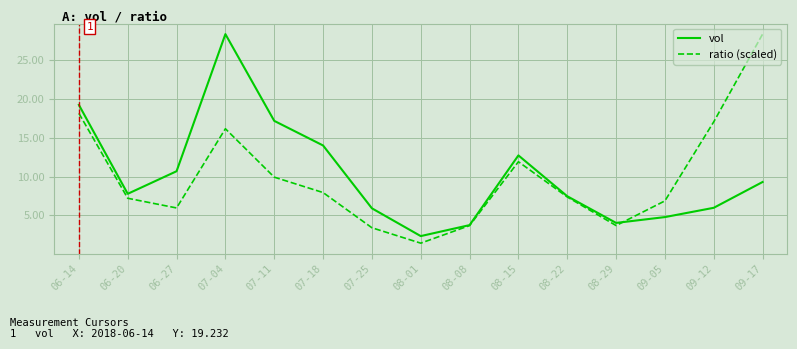

List the series in order of their overall mean, lowest first.

ratio (scaled), vol